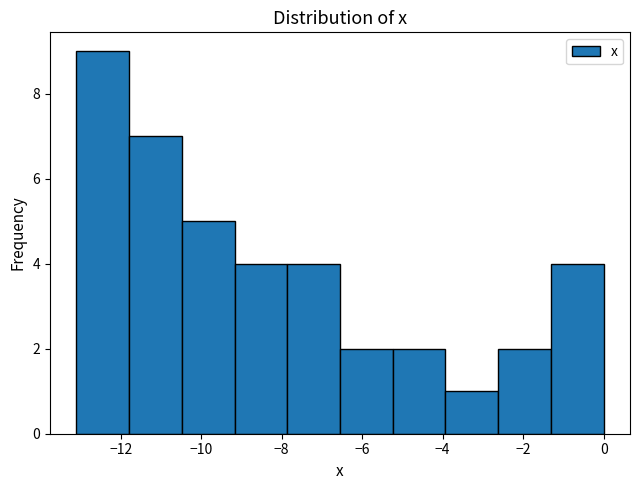

Over which range of the x-axis is the bar tallest?

-13.0 to -11.8